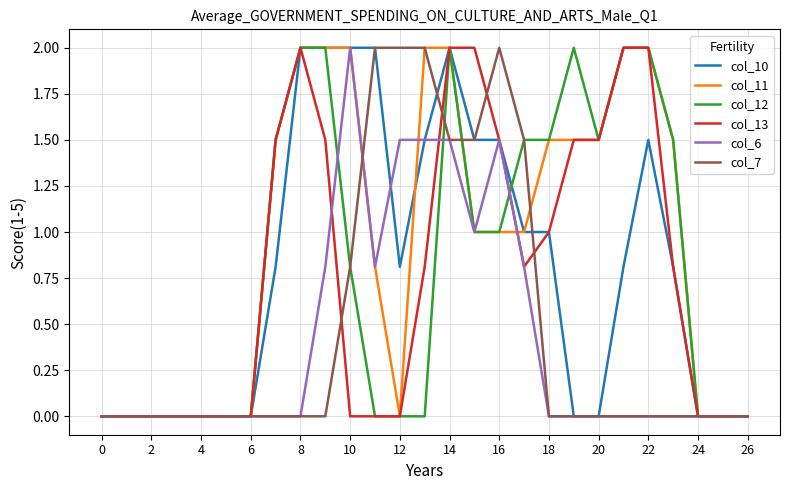

What is the maximum value shown in the chart?

2.0